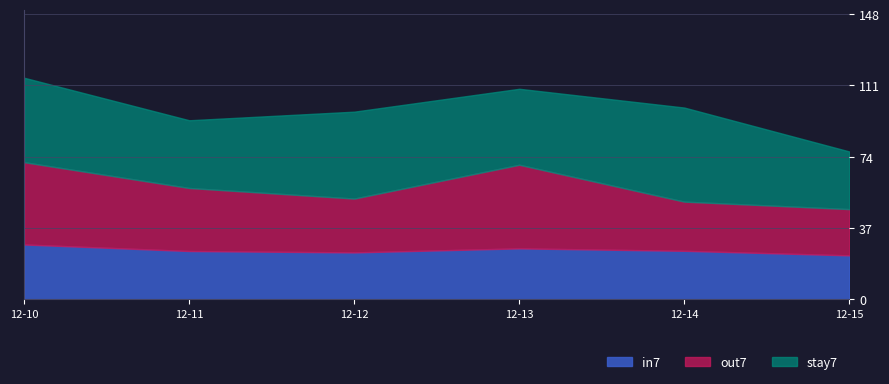

What is the total value across all series at 12-12?

97.3